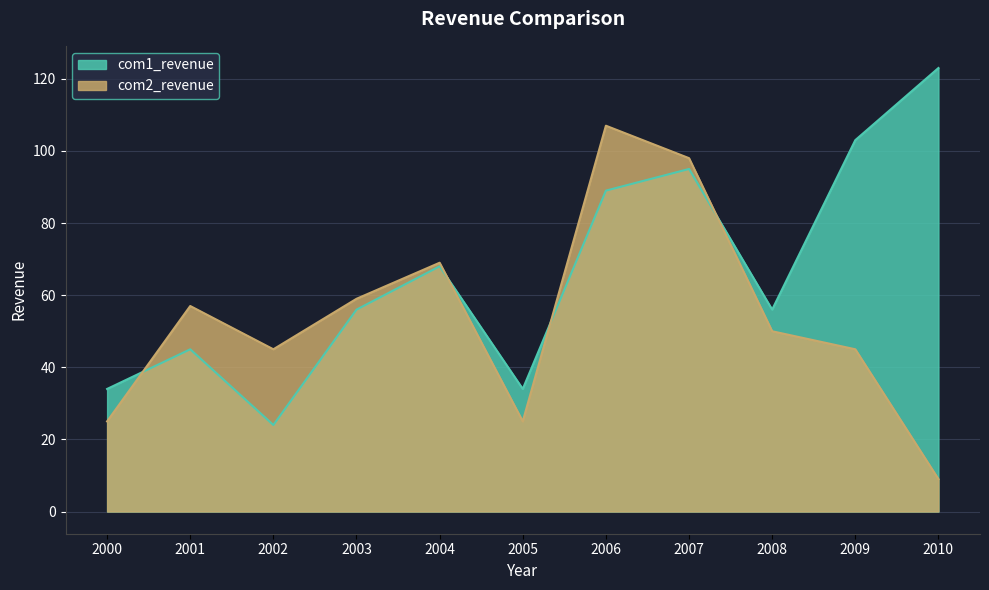

The com1_revenue series shows 80 at 2001. True or false?

False